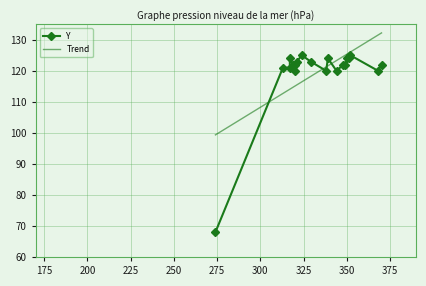

Reading left to right, list all the values displayed in this chart.

68	121	121	124	122	120	122	123	125	123	120	124	120	122	122	124	124	125	120	122